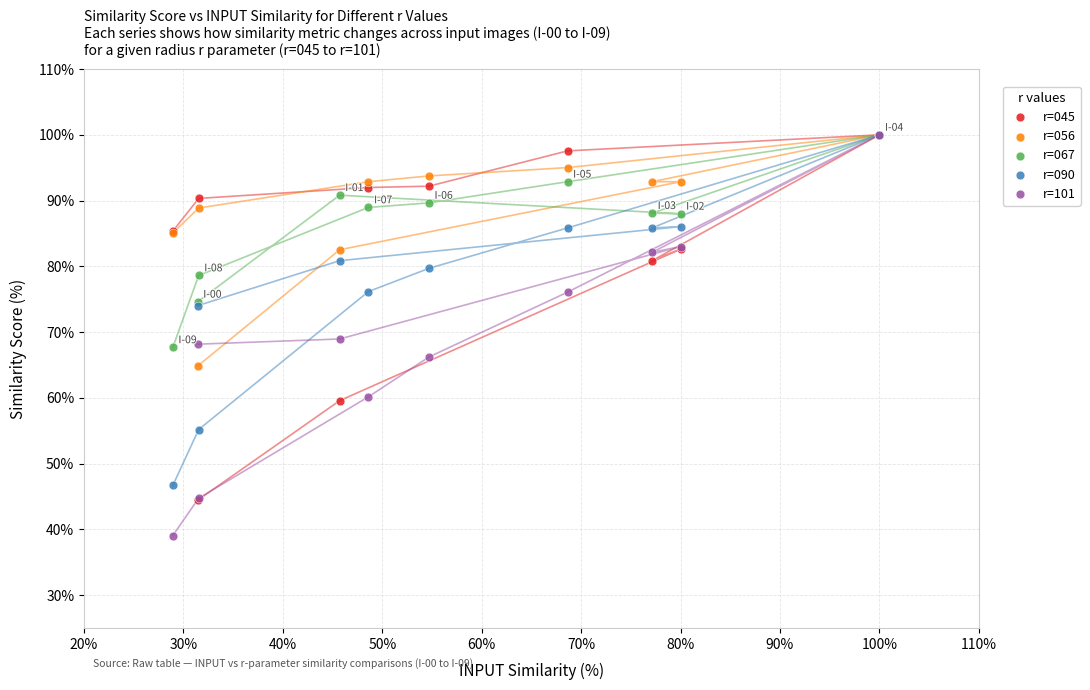

What are all the series names shown in the legend?

r=045, r=056, r=067, r=090, r=101